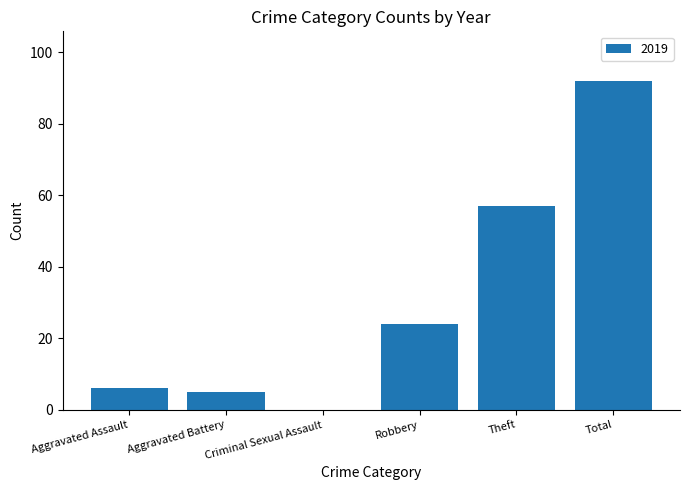

Count the number of data series in this chart.

1